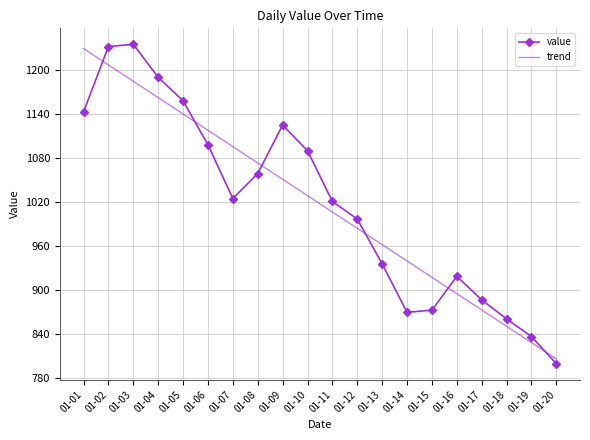

Is the value of trend at 01-05 greater than the value of value at 01-11?

Yes